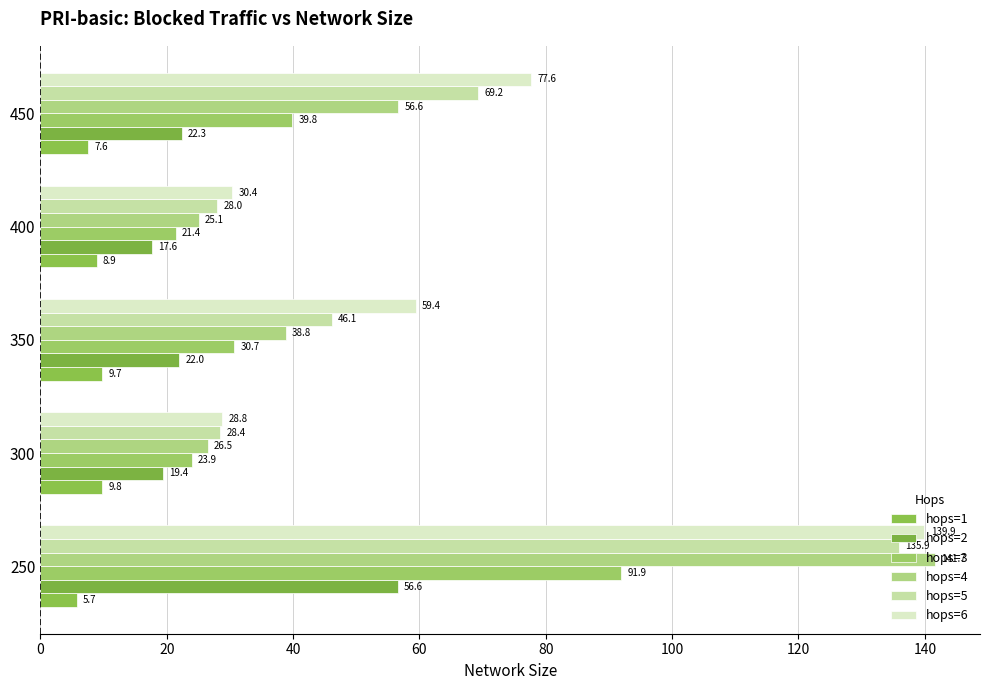

How many values in the hops=3 series are below 30?

2